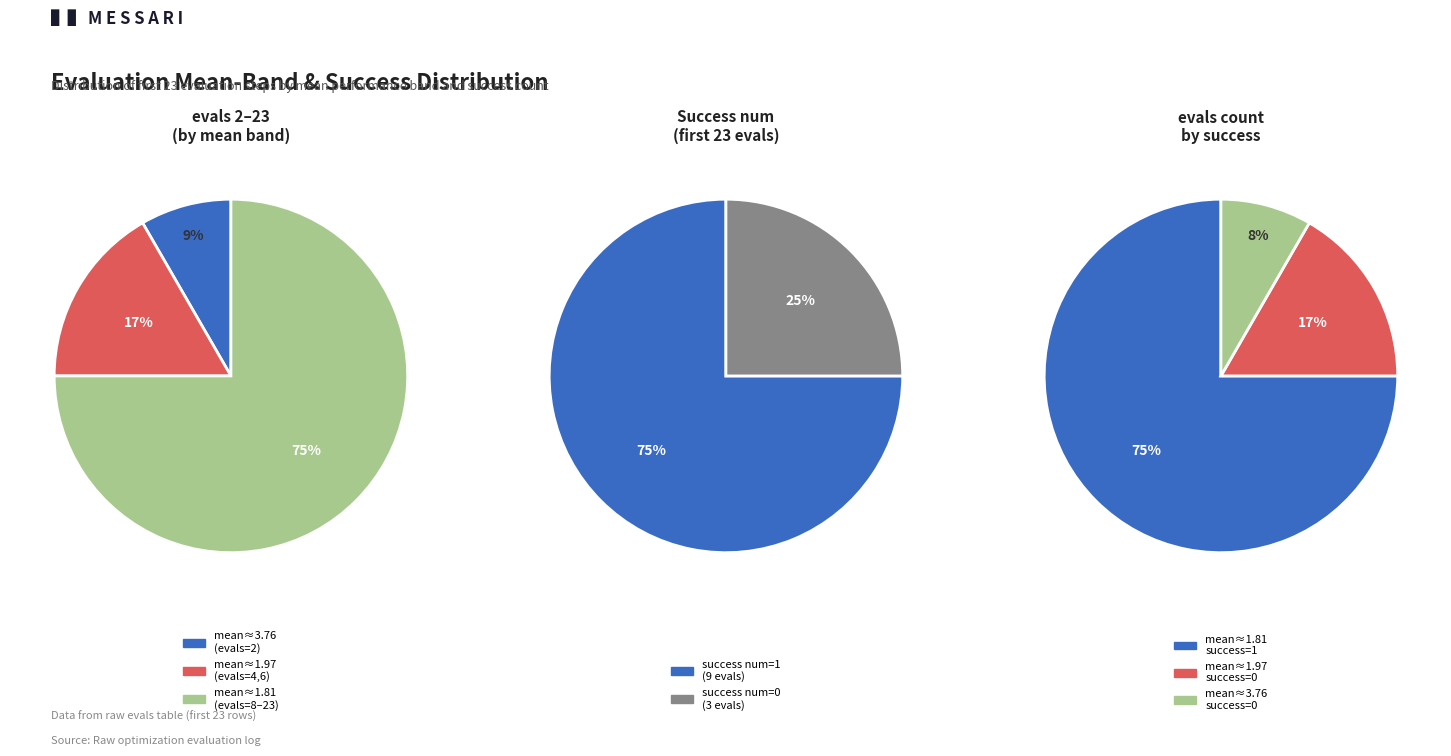

The evals=14 slice represents 4% of the pie. True or false?

False